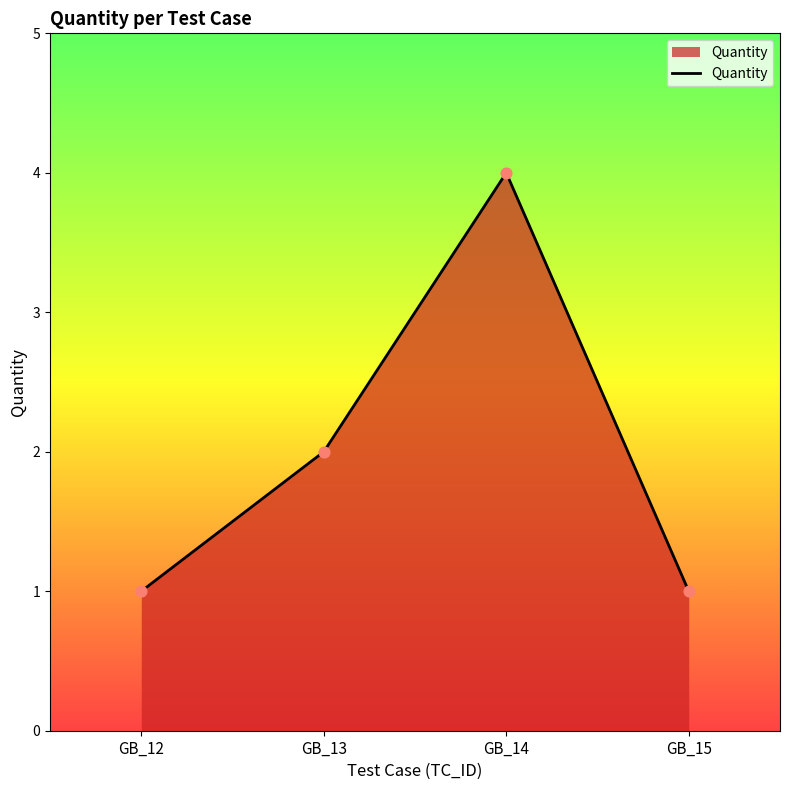

What is the change in value from GB_13 to GB_14?

+2